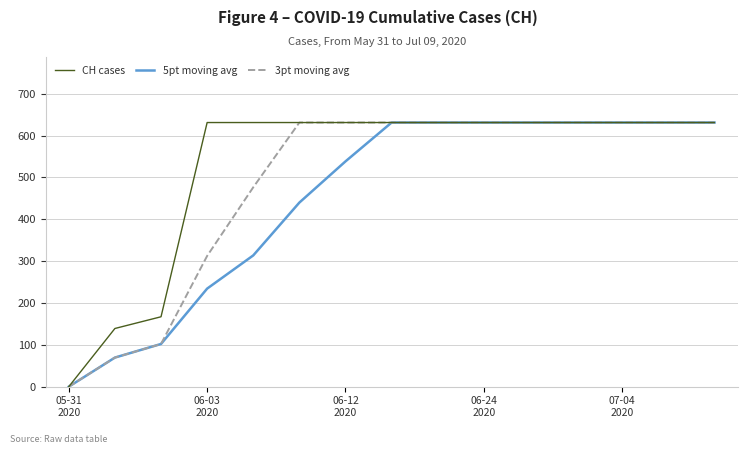

What is the highest value of the 5pt moving avg series?

631.0